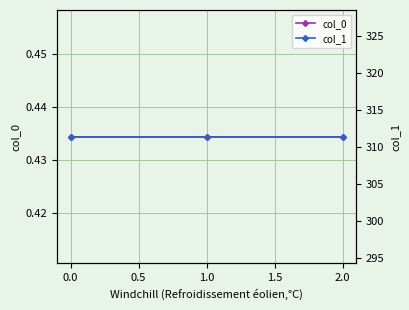

At how many categories does at least one series exceed 145?

3